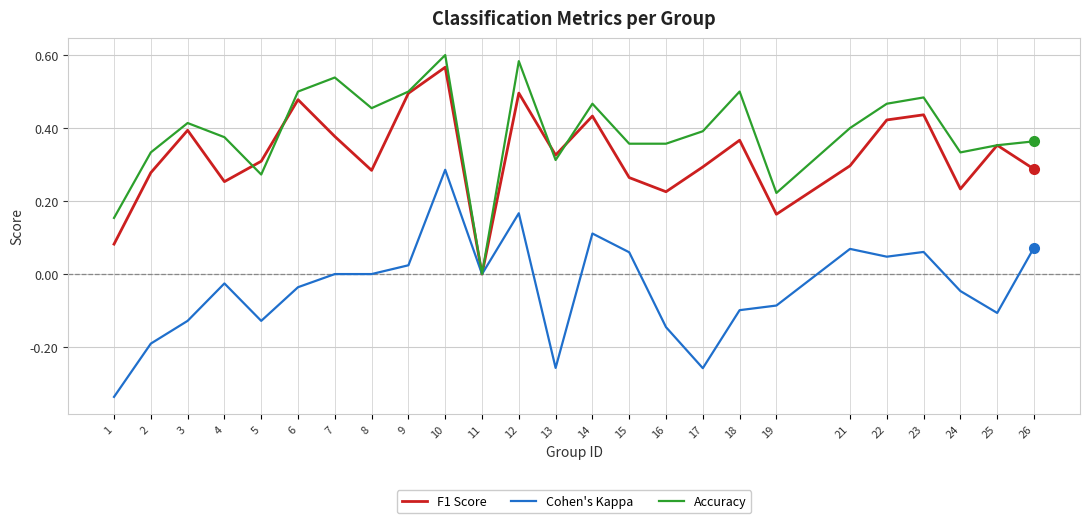

In F1 Score, how many points are lower than both neighbors (excluding endpoints)?

7